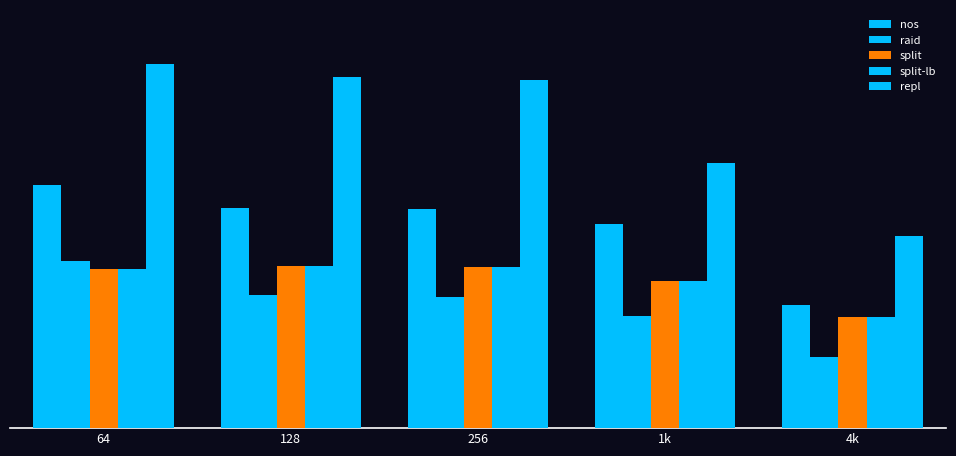

Are the bars grouped side by side (vs. stacked)?

Yes